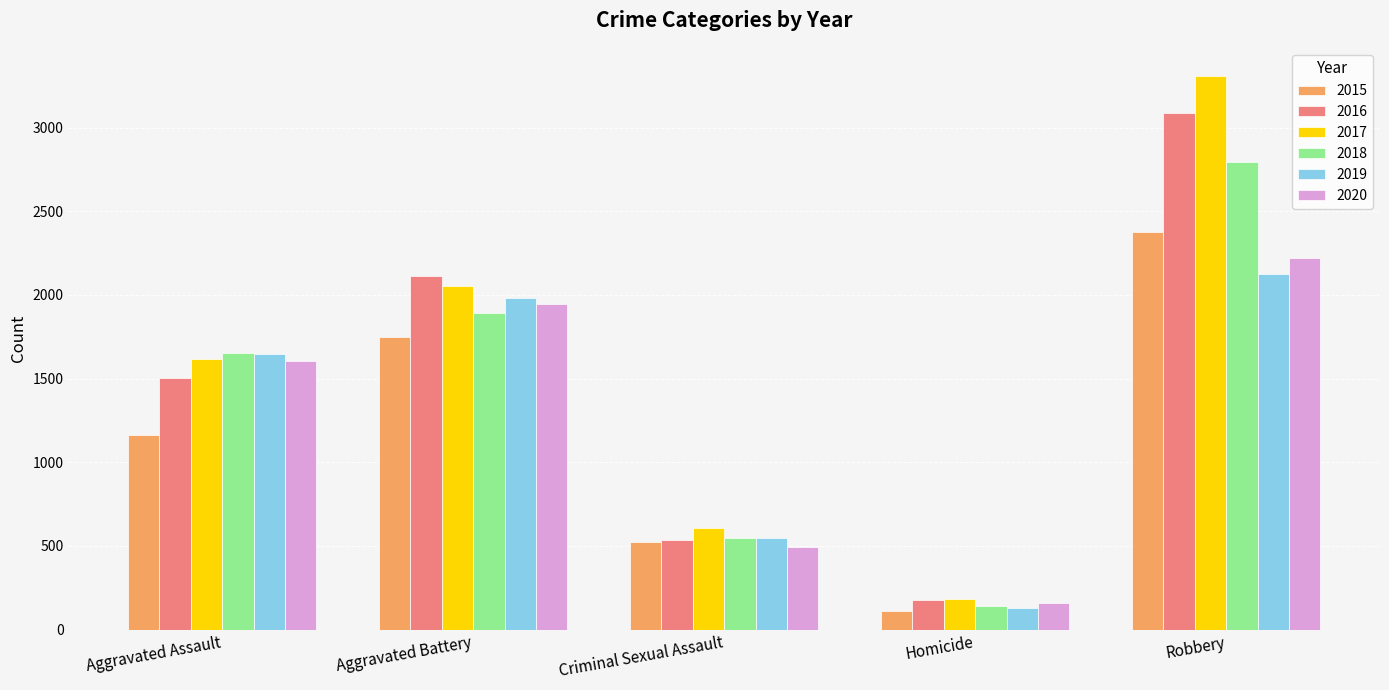

Rank the series at Aggravated Battery from highest to lowest value.

2016, 2017, 2019, 2020, 2018, 2015